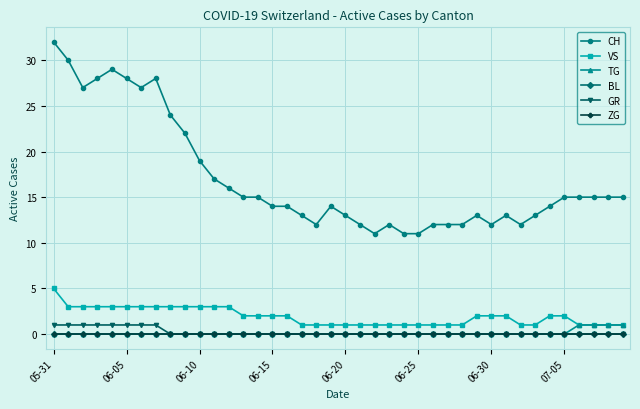

True or false: TG has more than 2 points higher than both neighbors.

False